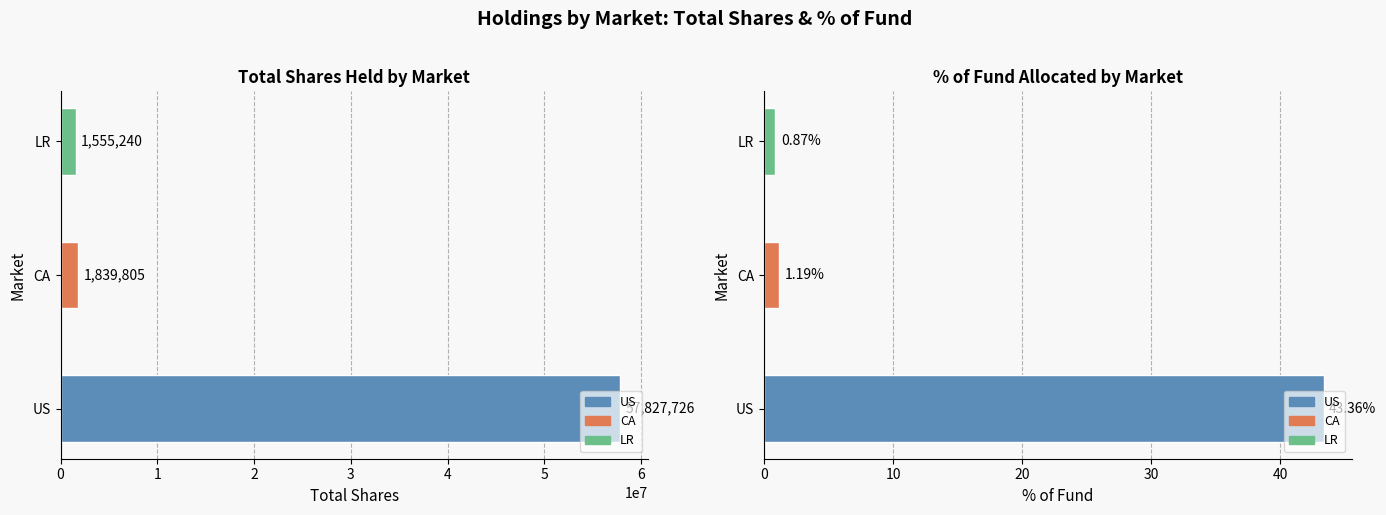

What is the sum of the % of Fund values at US and LR?

44.2